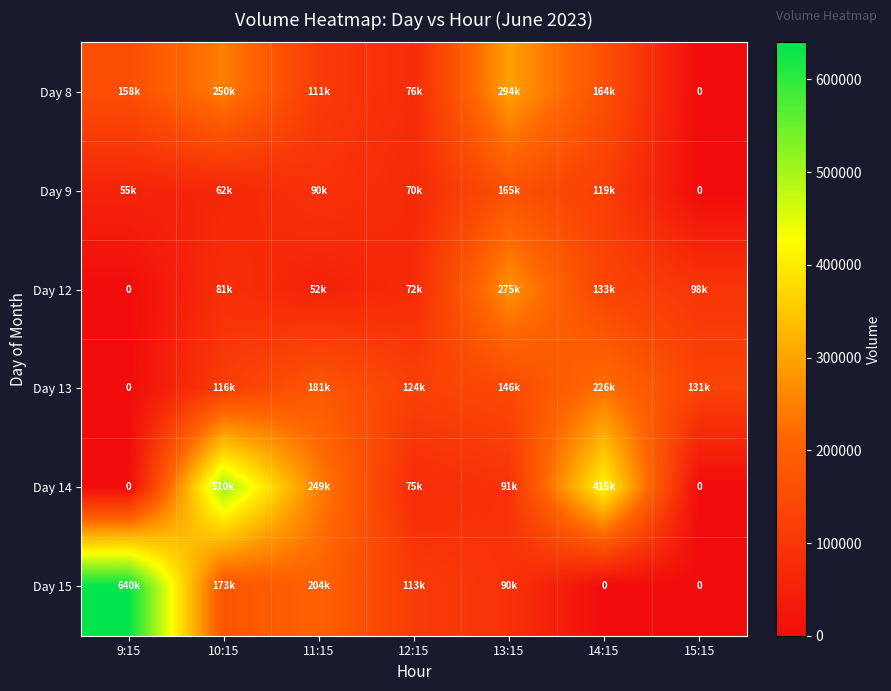

At which category does the chart reach its minimum across all series?

15:15